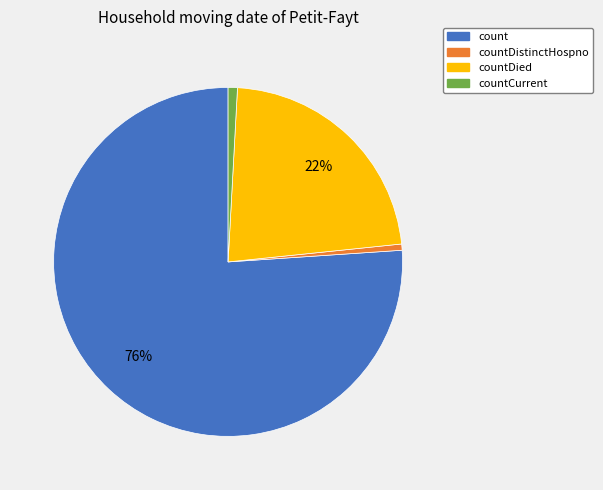

Which has a higher value, countDistinctHospno or count?

count